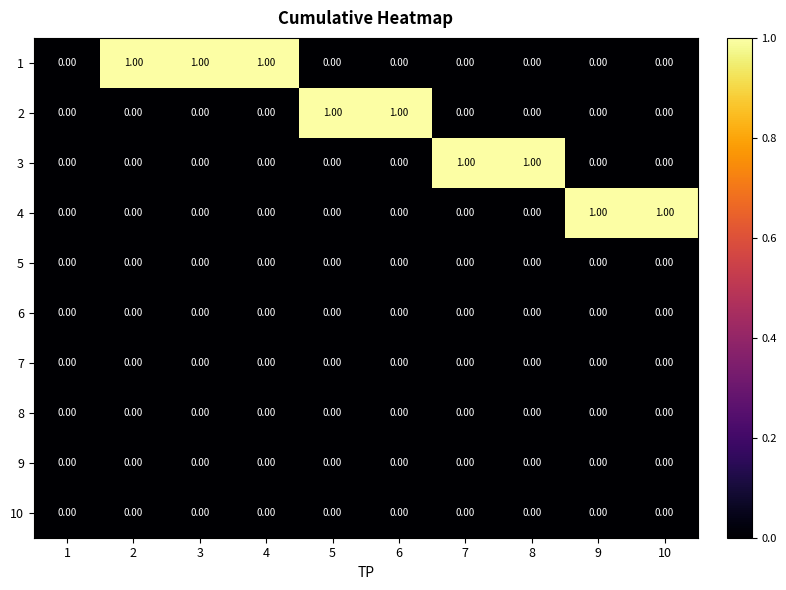

At how many categories does at least one series exceed 0?

9